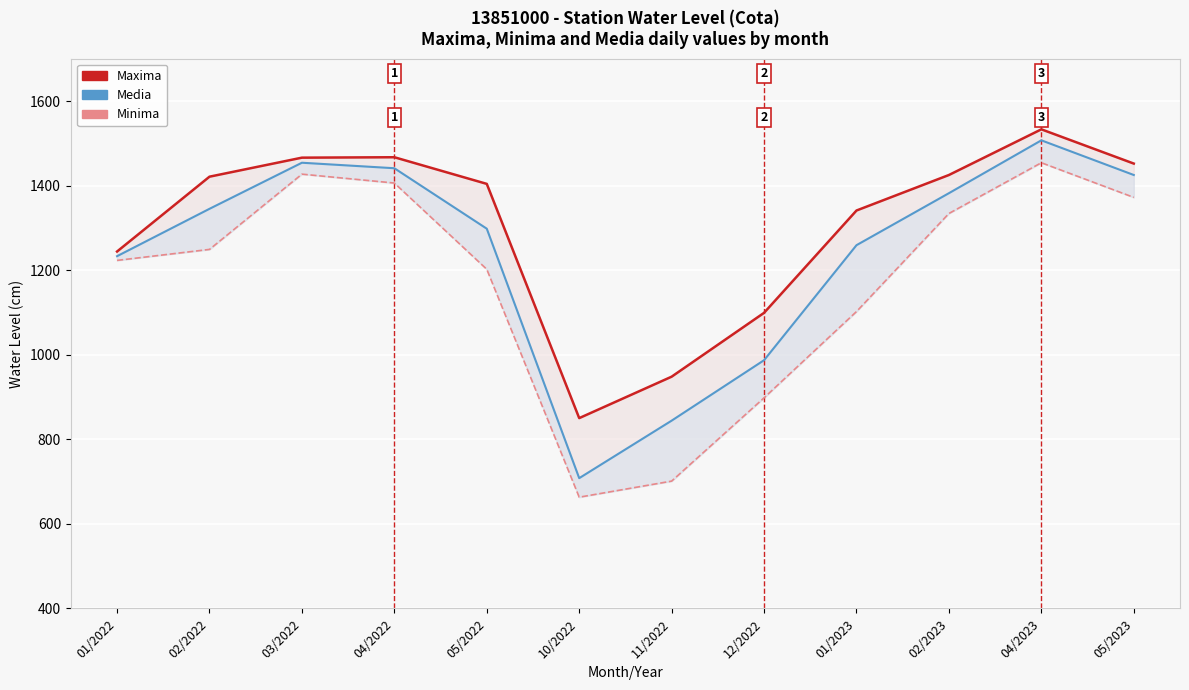

What is the label of the 11th point from the left?

04/2023